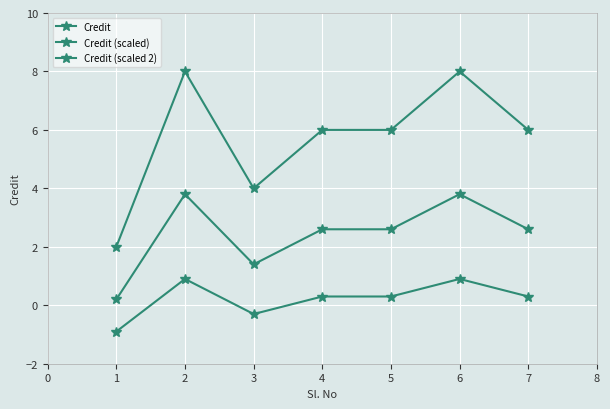

How many series are shown in this chart?

3